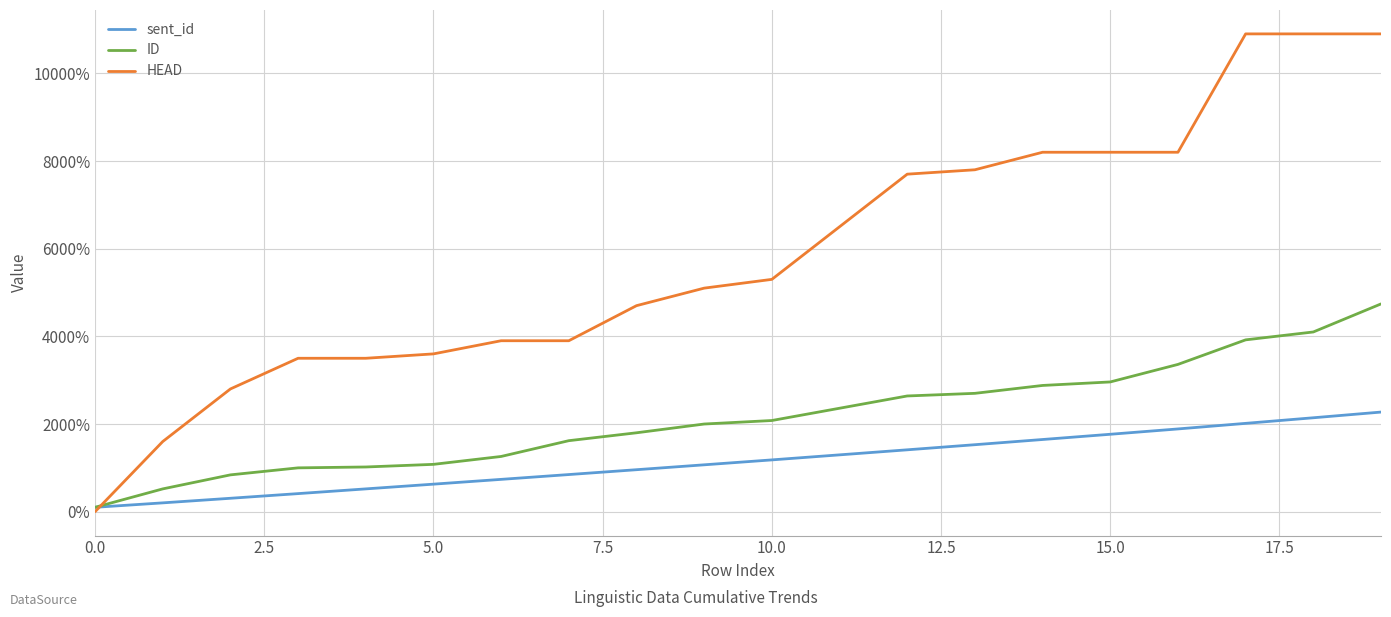

List the series in order of their overall mean, lowest first.

sent_id, ID, HEAD